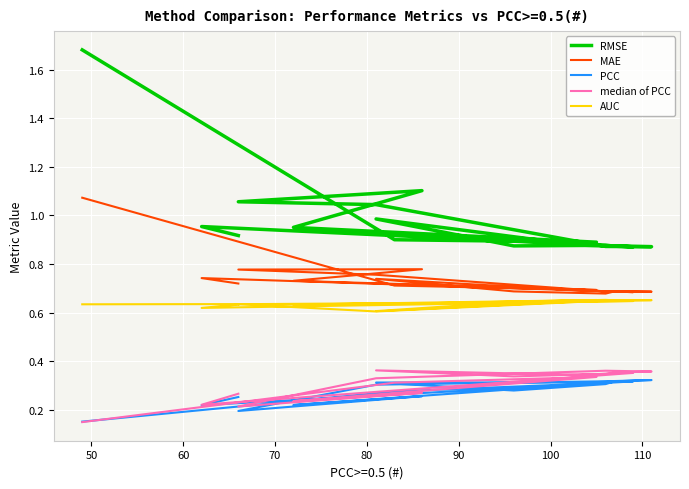

True or false: AUC has more than 0 interior local peaks.

True